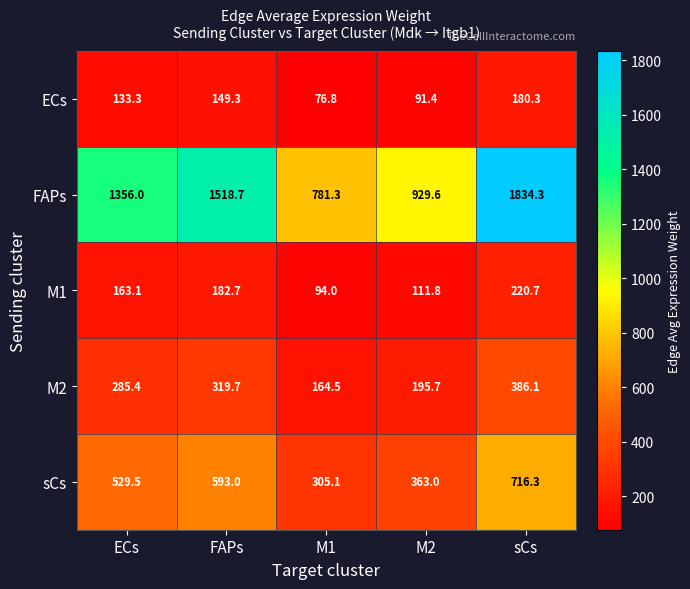

Rank the categories by sCs value from lowest to highest.

M1, M2, ECs, FAPs, sCs